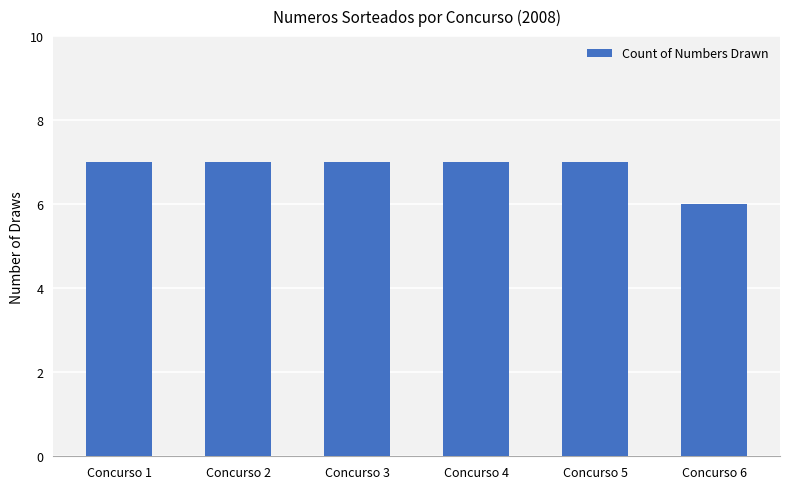

What is the sum of the values at Concurso 2 and Concurso 1?

14